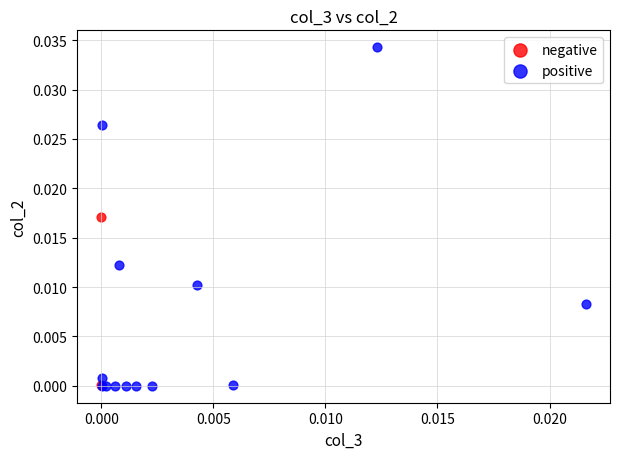

Which series contains the highest Y value?

positive